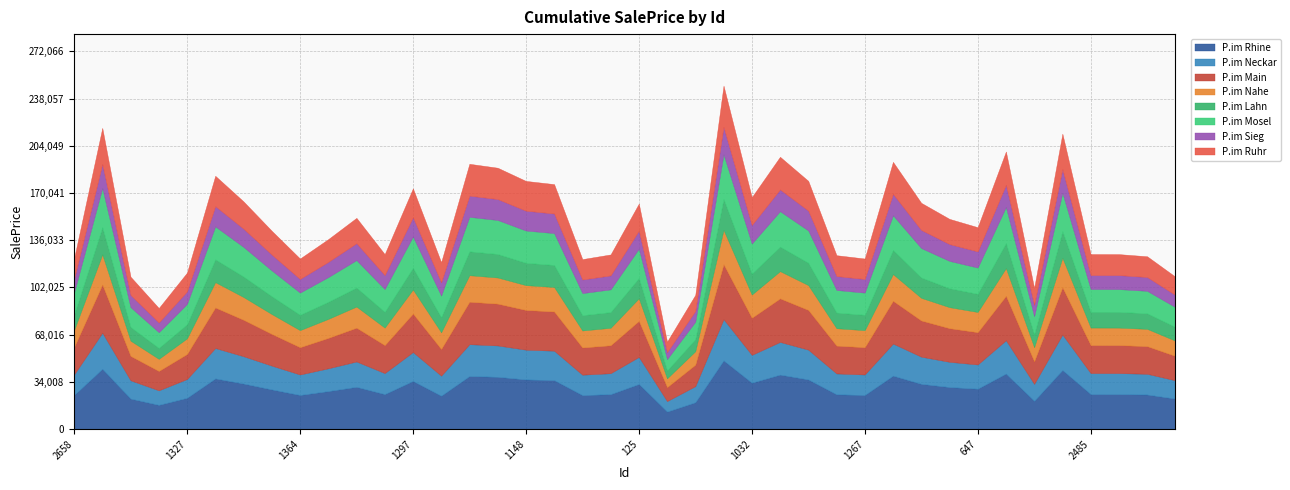

What is the difference between the maximum and second lowest values?

160130.8